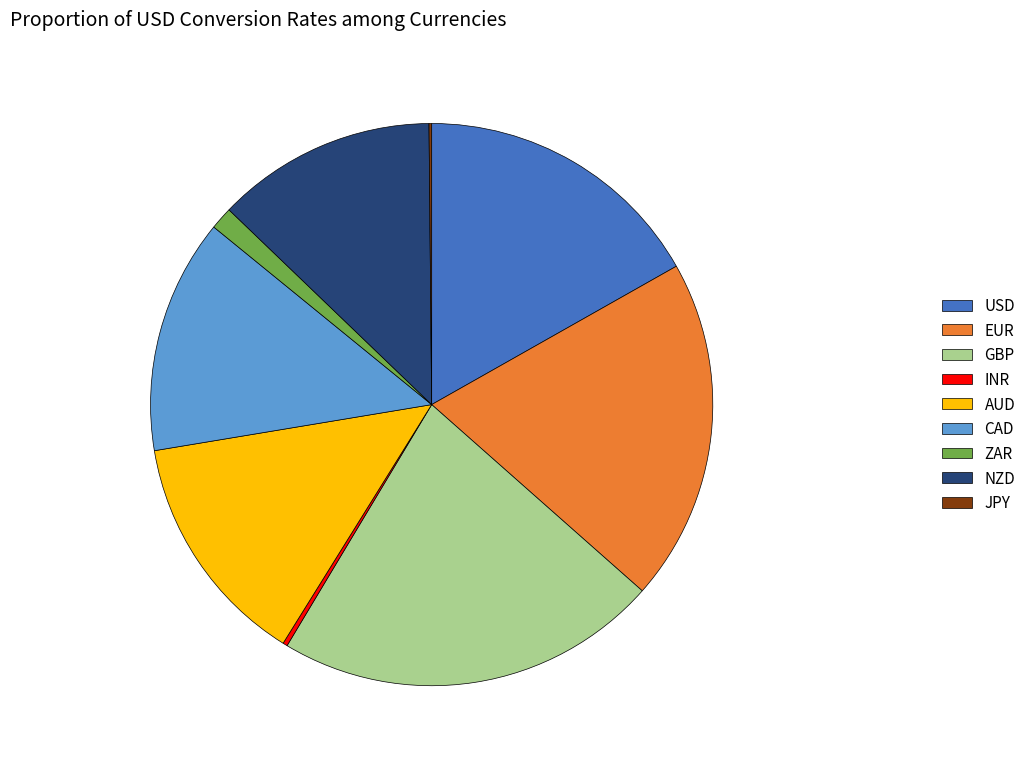

What is the ratio of the value at EUR to the value at GBP?

0.9